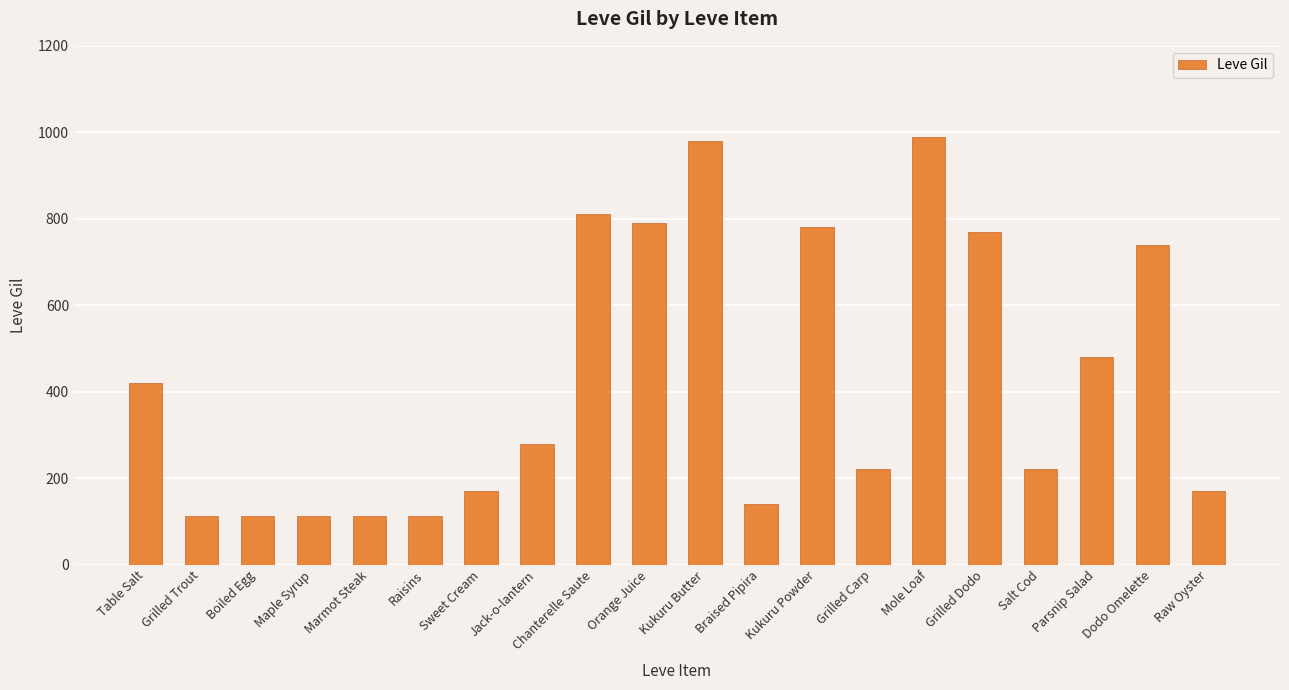

At which label does the data first exceed 280?

Table Salt